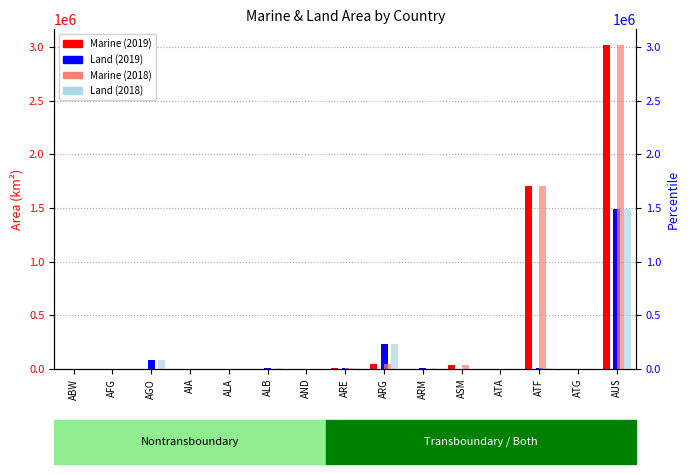

How many series are shown in this chart?

4